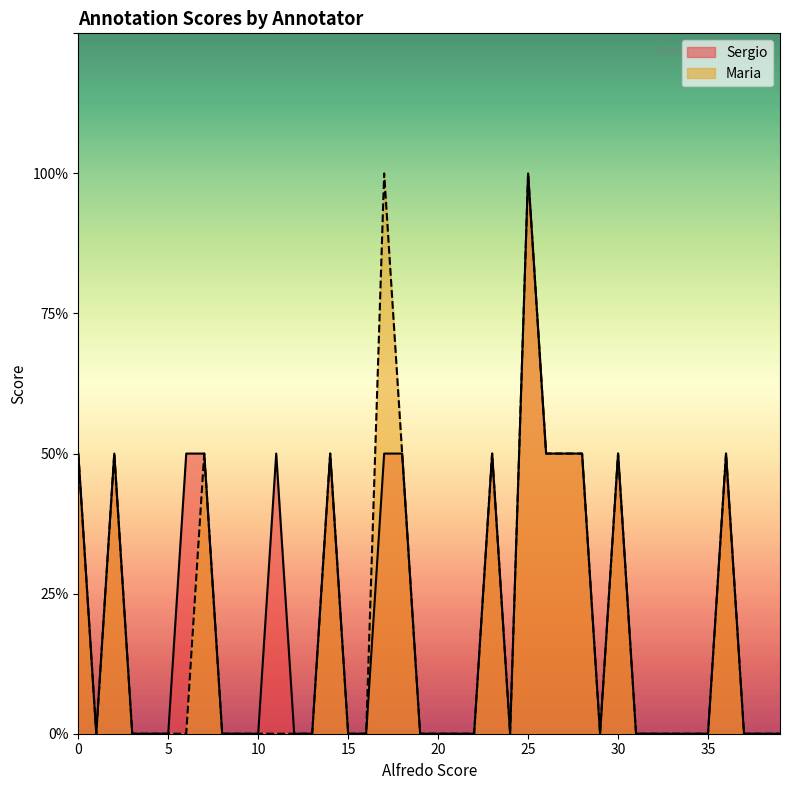

True or false: Maria has a value of -1 at 9.

False